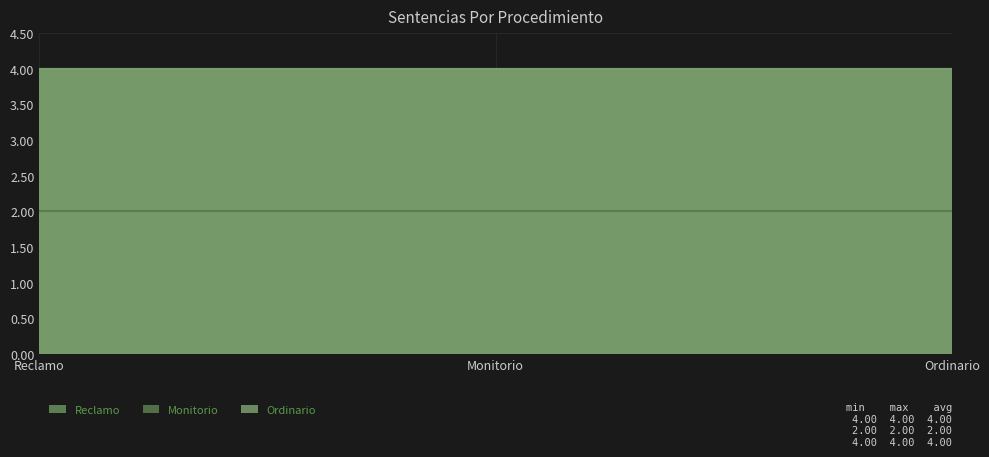

True or false: Ordinario has a value of 4 at Reclamo.

True